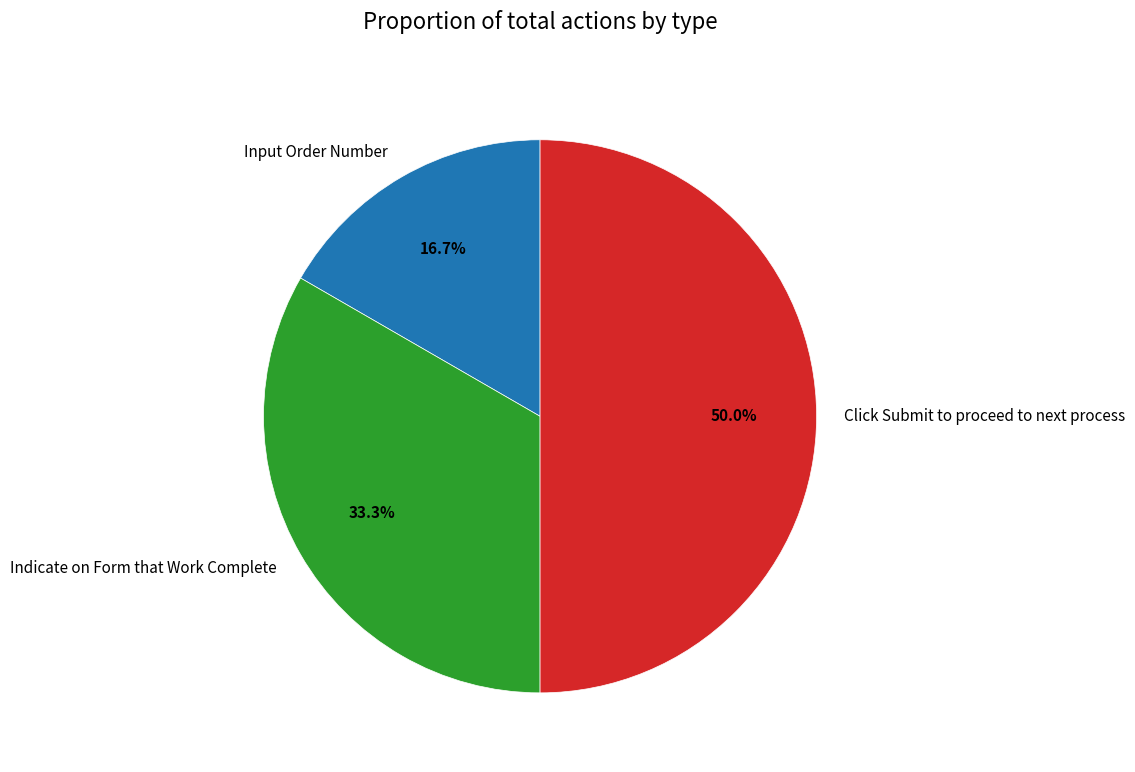

What is the ratio of the value at Input Order Number to the value at Click Submit to proceed to next process?

0.3